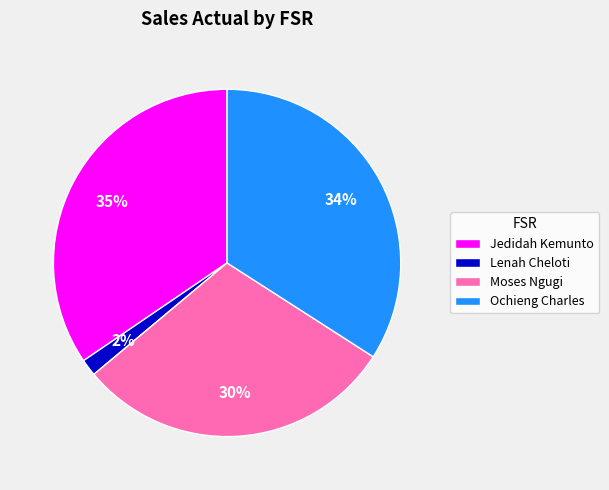

Count the number of slices in the pie.

4